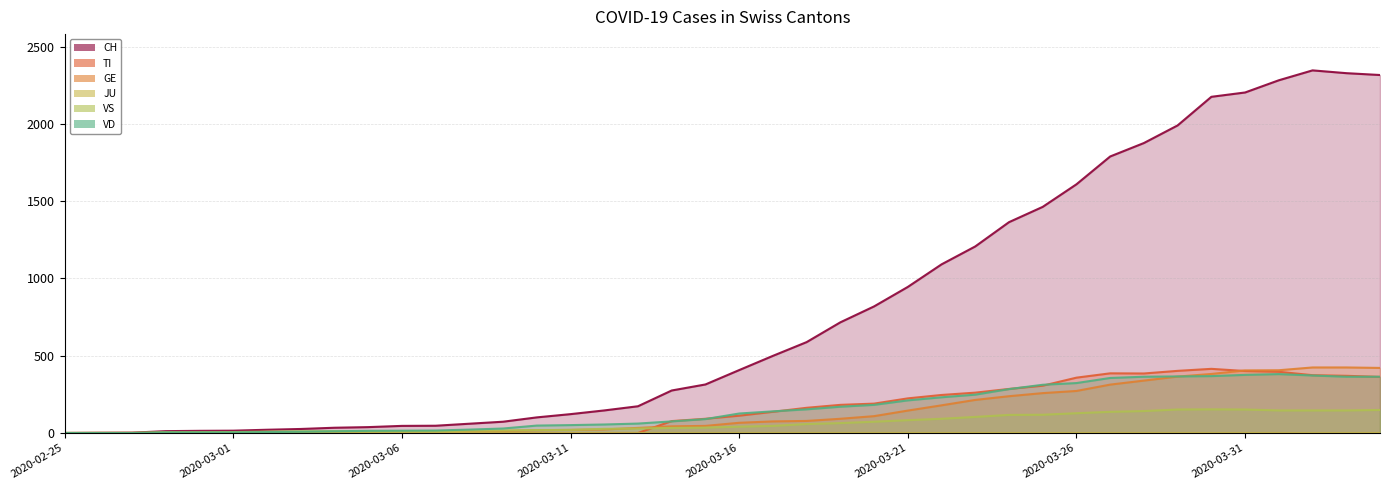

The value of GE at 2020-03-09 is 8. True or false?

False